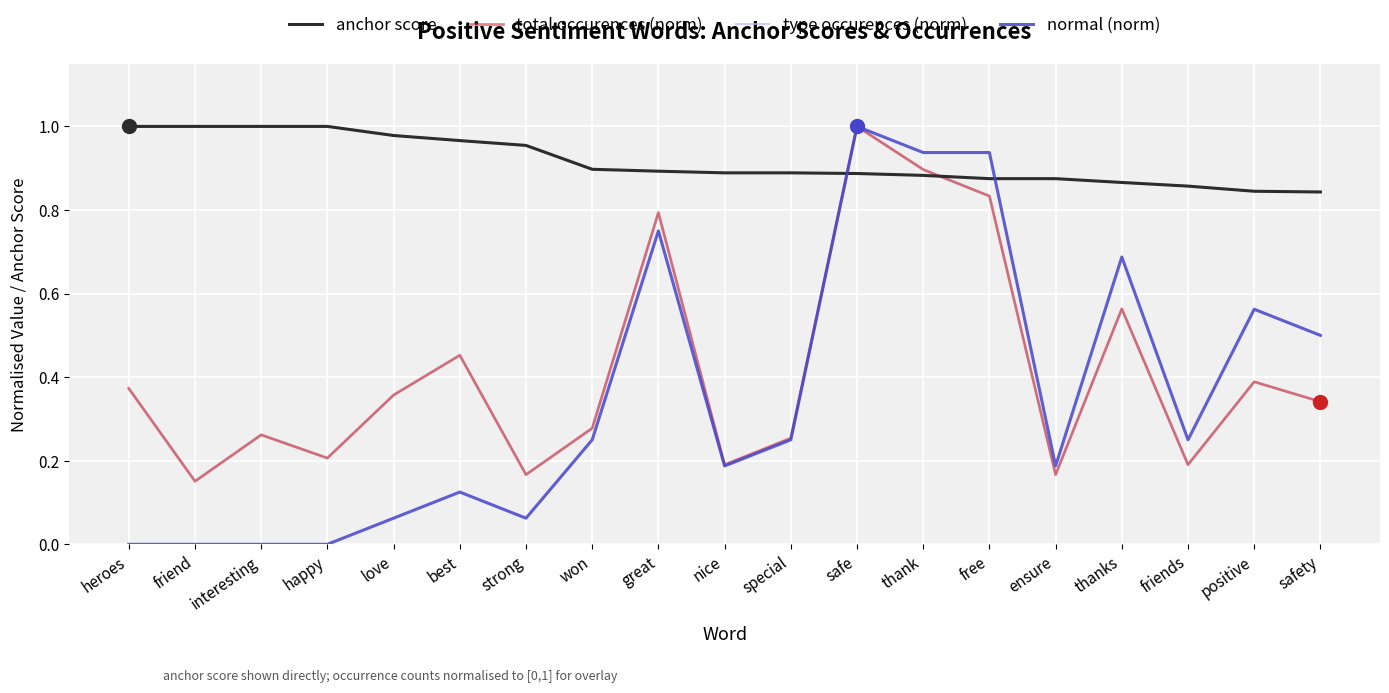

At which category is the sum across all series the highest?

safe